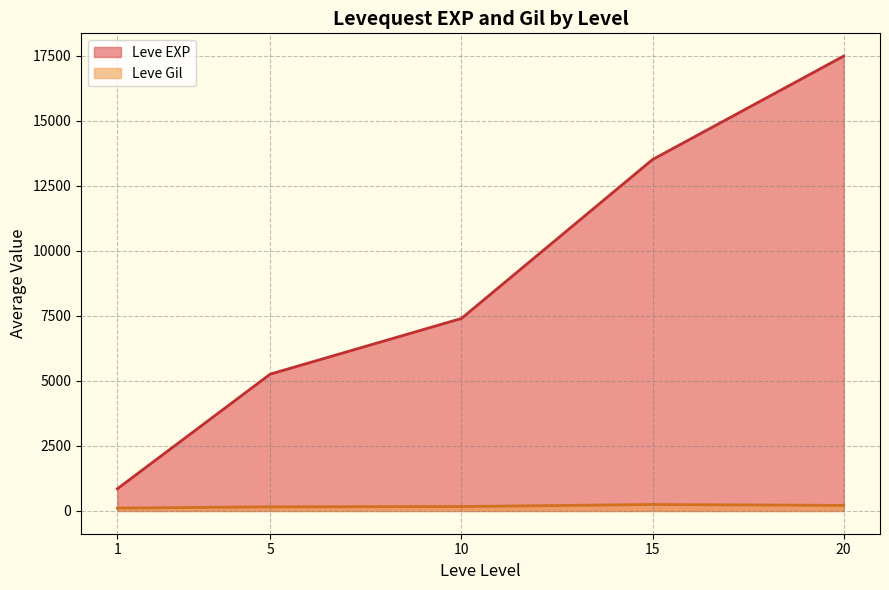

Is the value of Leve EXP at 5 greater than the value of Leve Gil at 20?

Yes